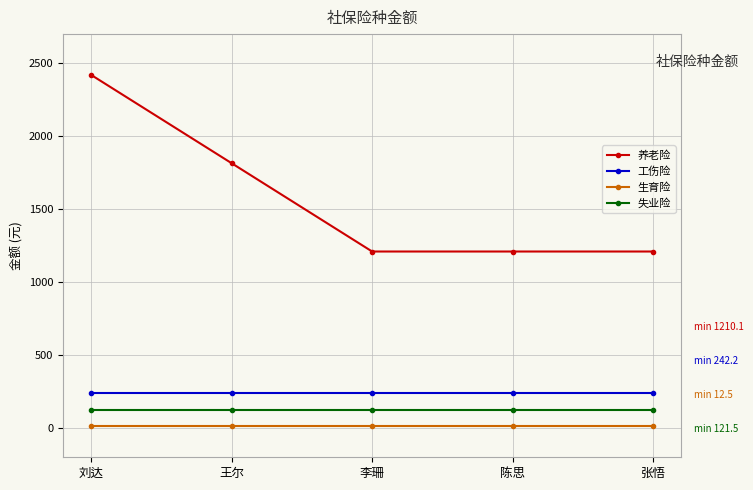

Which series changed the most between 王尔 and 张悟?

养老险